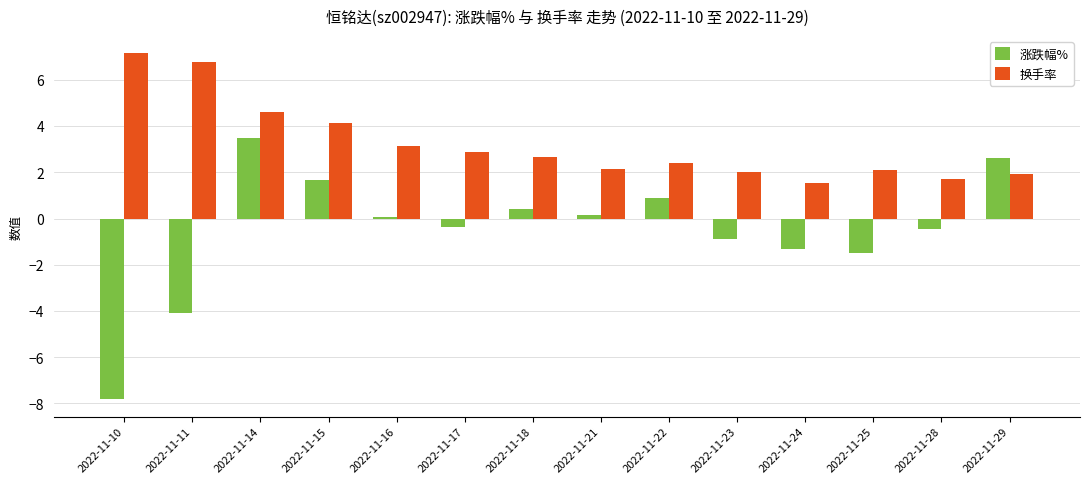

Reading right to left, transcribe all the data shown in this chart.

涨跌幅%: 2.6	-0.4	-1.5	-1.3	-0.9	0.9	0.1	0.4	-0.4	0.1	1.7	3.5	-4.1	-7.8
换手率: 1.9	1.7	2.1	1.5	2.0	2.4	2.1	2.7	2.9	3.1	4.2	4.6	6.8	7.2